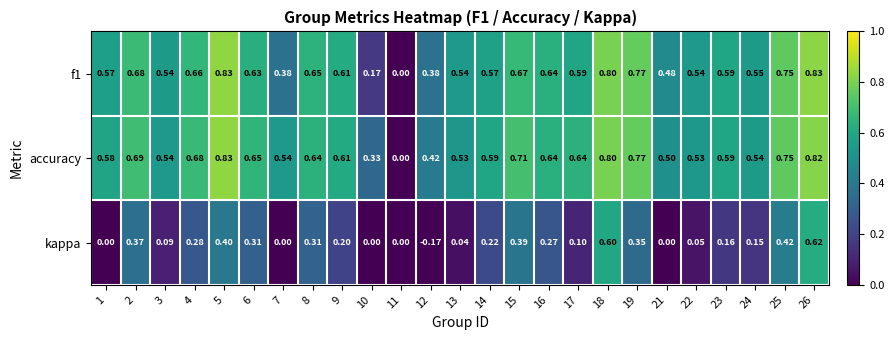

How many data points does each series have?

25